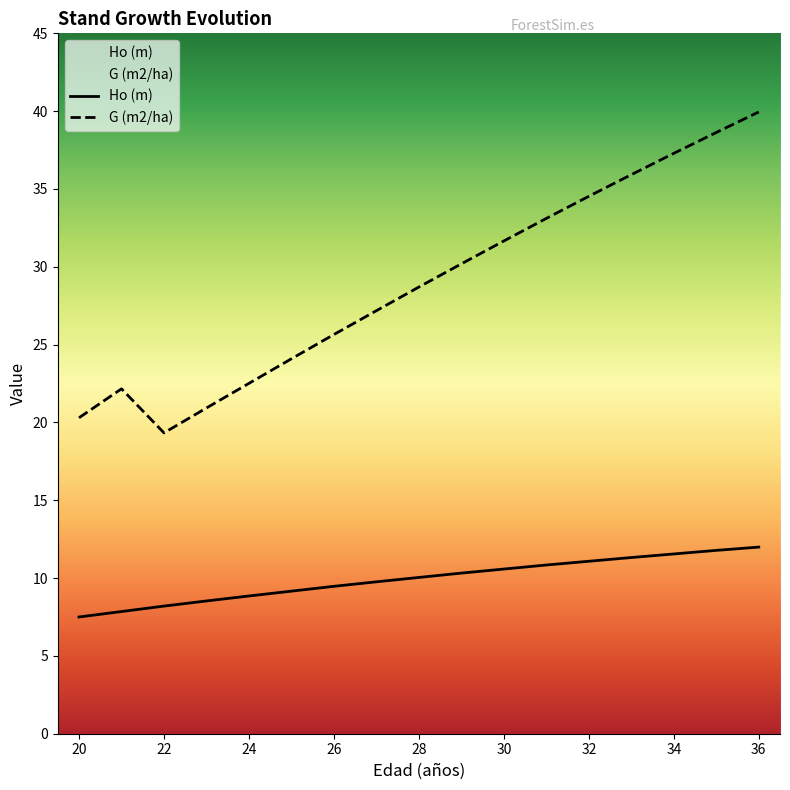

What is the value of the Ho (m) point at the 2nd from the left?

7.8